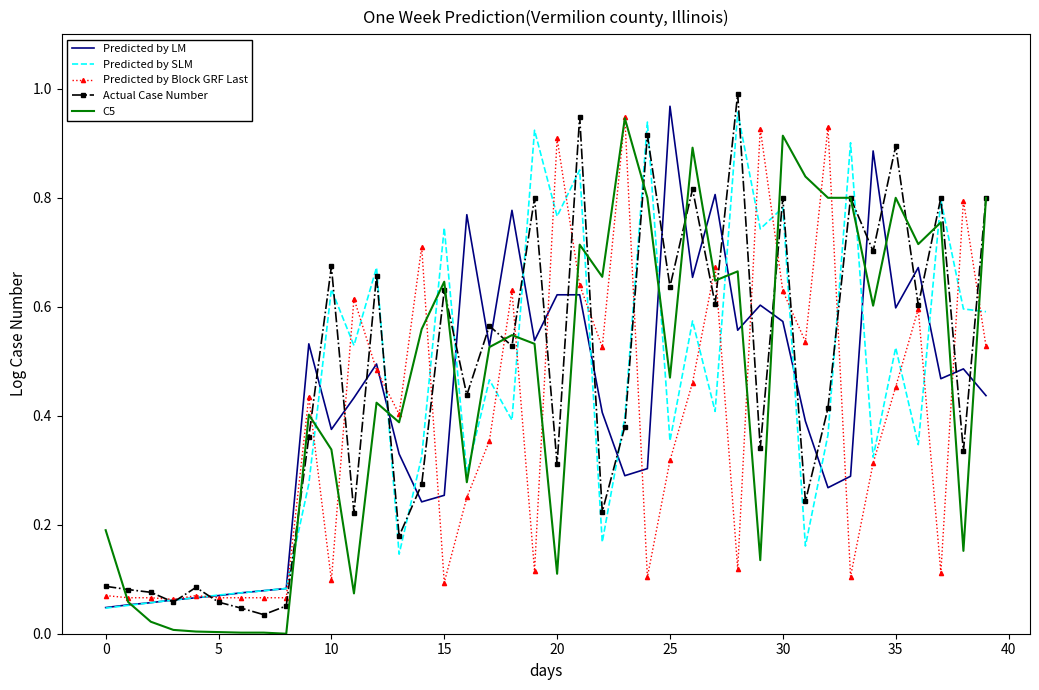

Which series has the largest total across all categories?

Actual Case Number